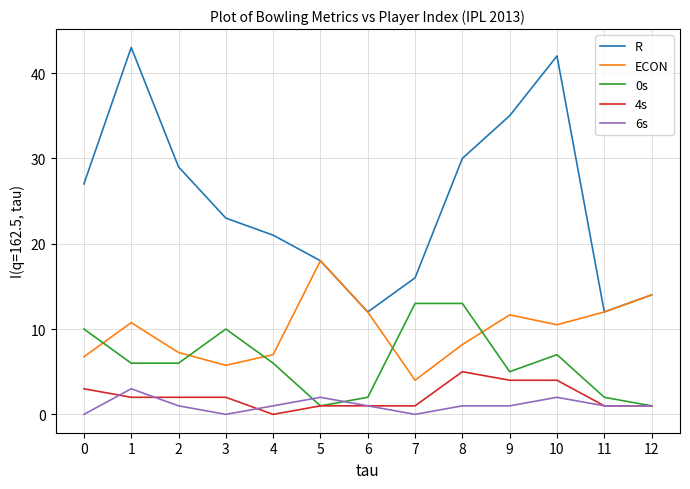

The value of 0s at 3 is 10.0. True or false?

True